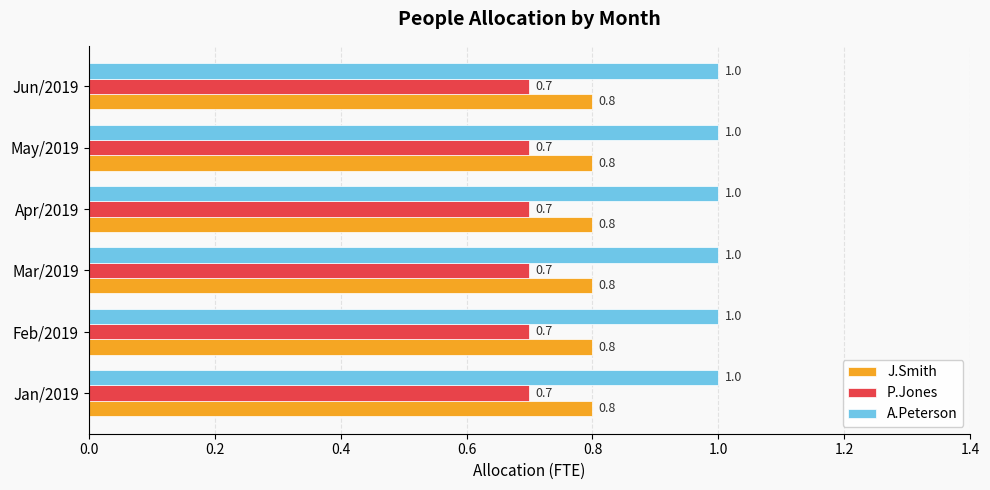

What is the smallest value displayed?

0.7